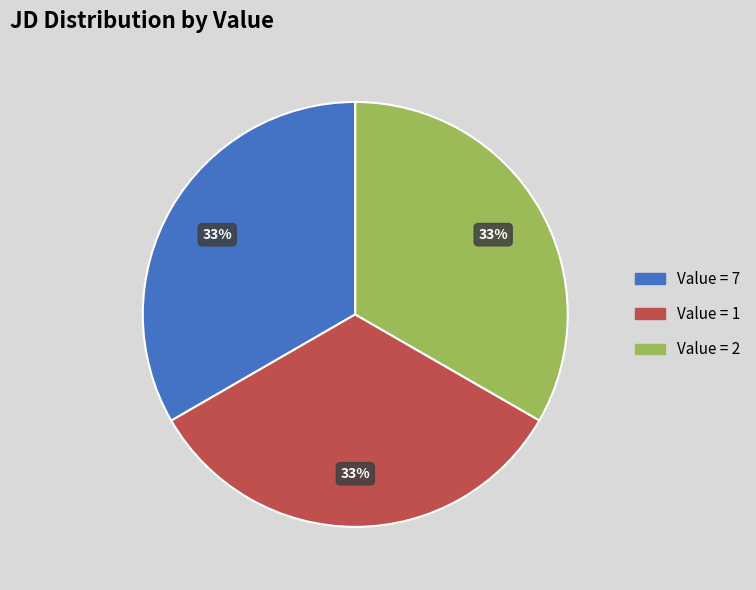

How many slices are in this pie chart?

3